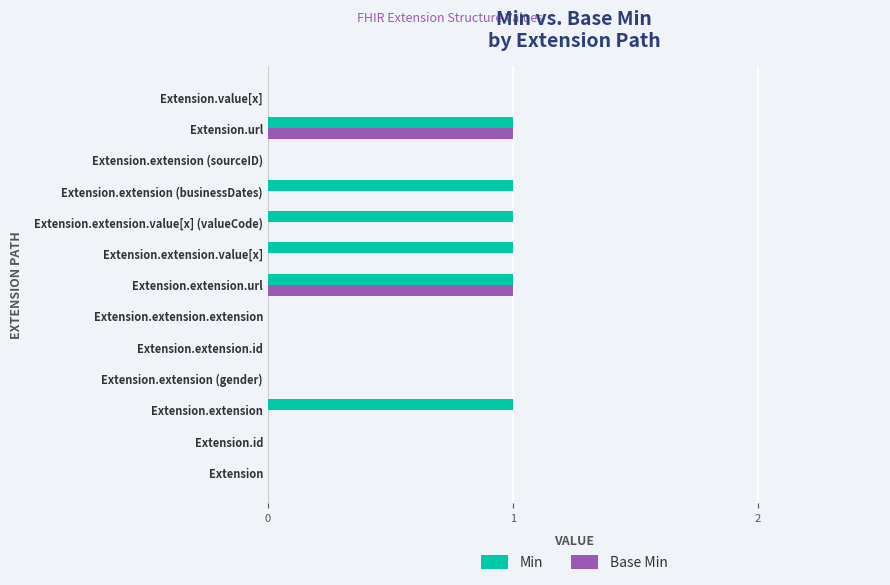

Which series has the largest total across all categories?

Min